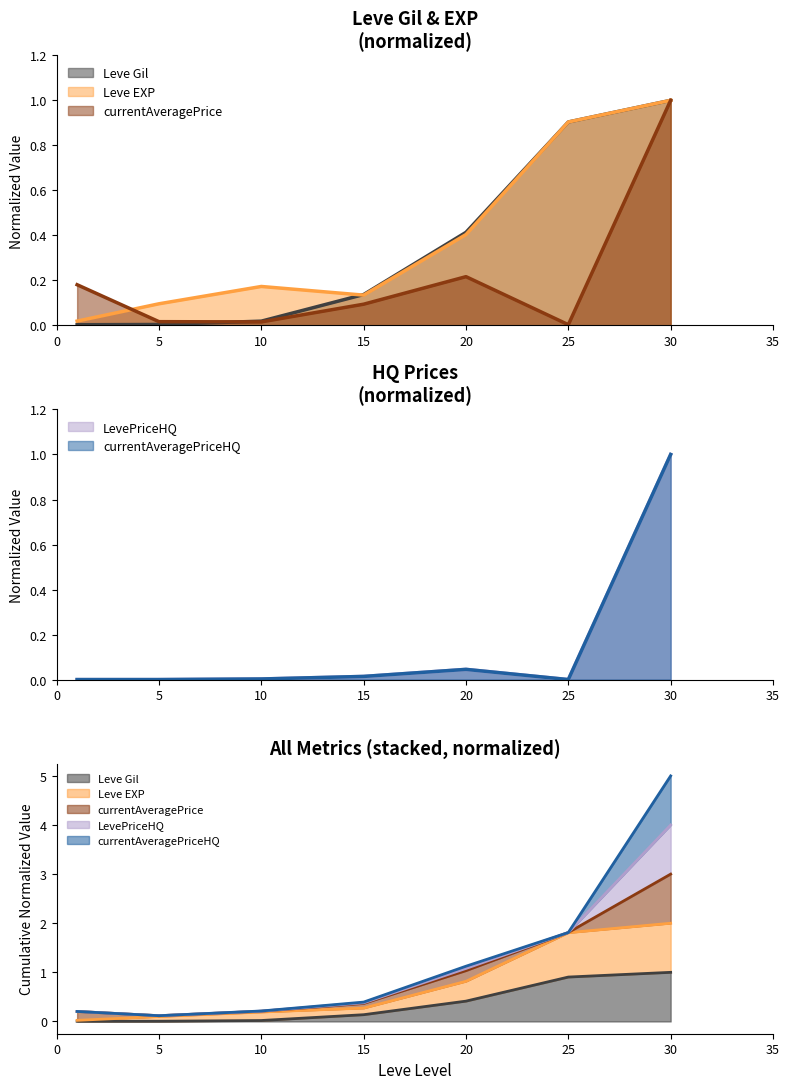

At which category does currentAveragePrice reach its first local peak?

20